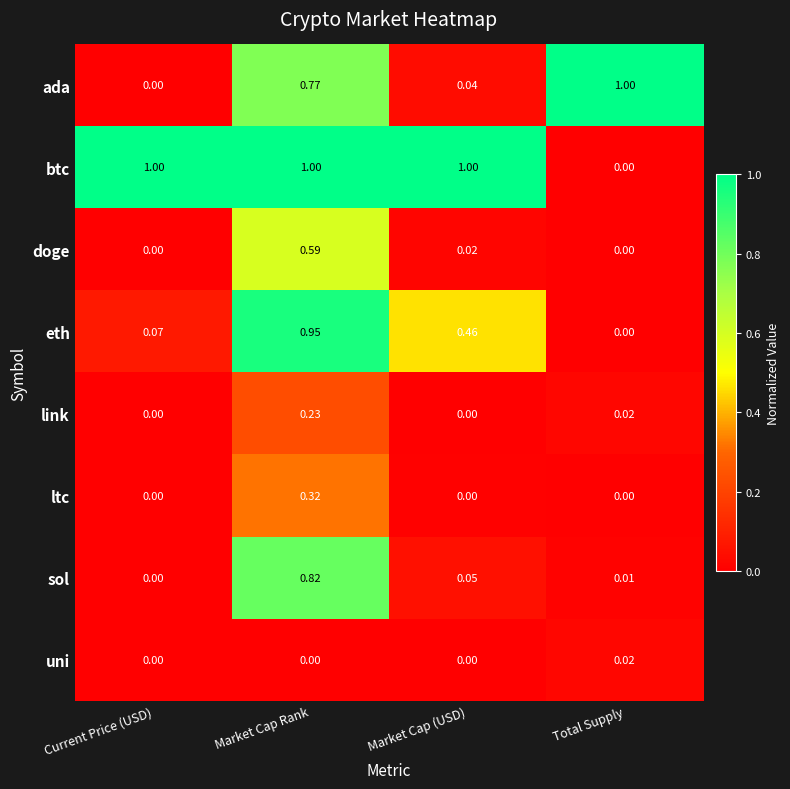

Which series changed the most between Market Cap Rank and Total Supply?

btc